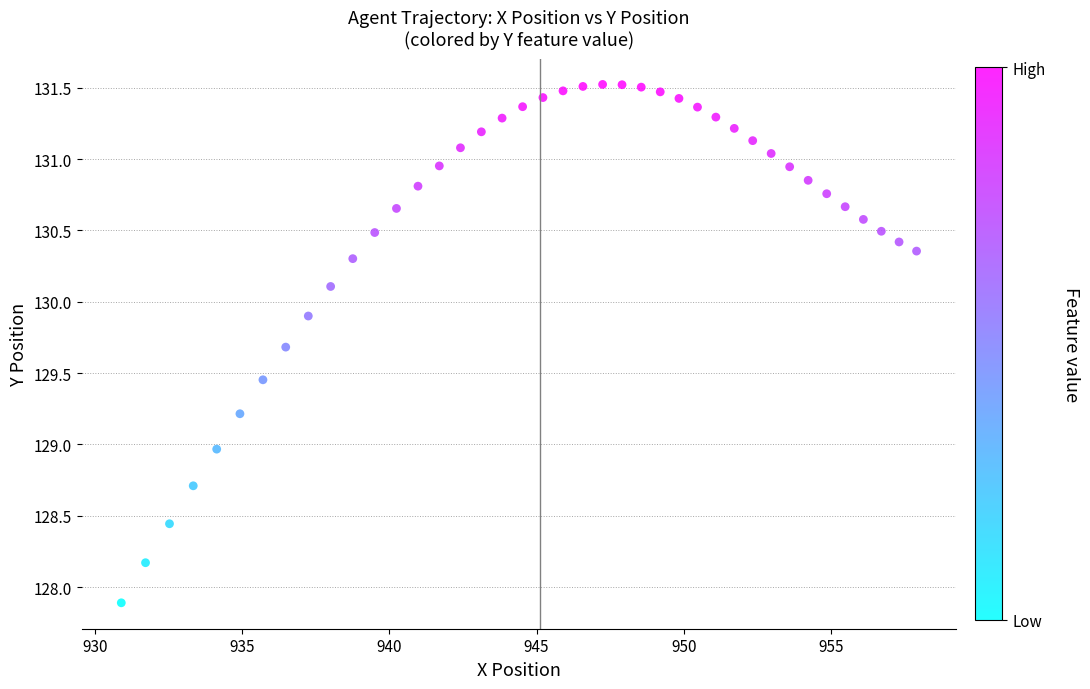

What is the range of X values (max minus min)?

27.0